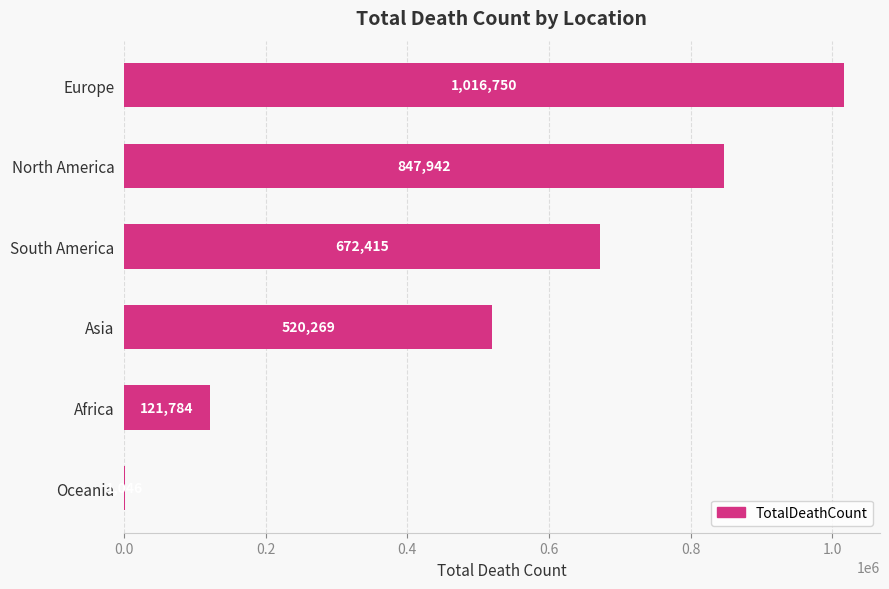

What is the greatest value displayed?

1016750